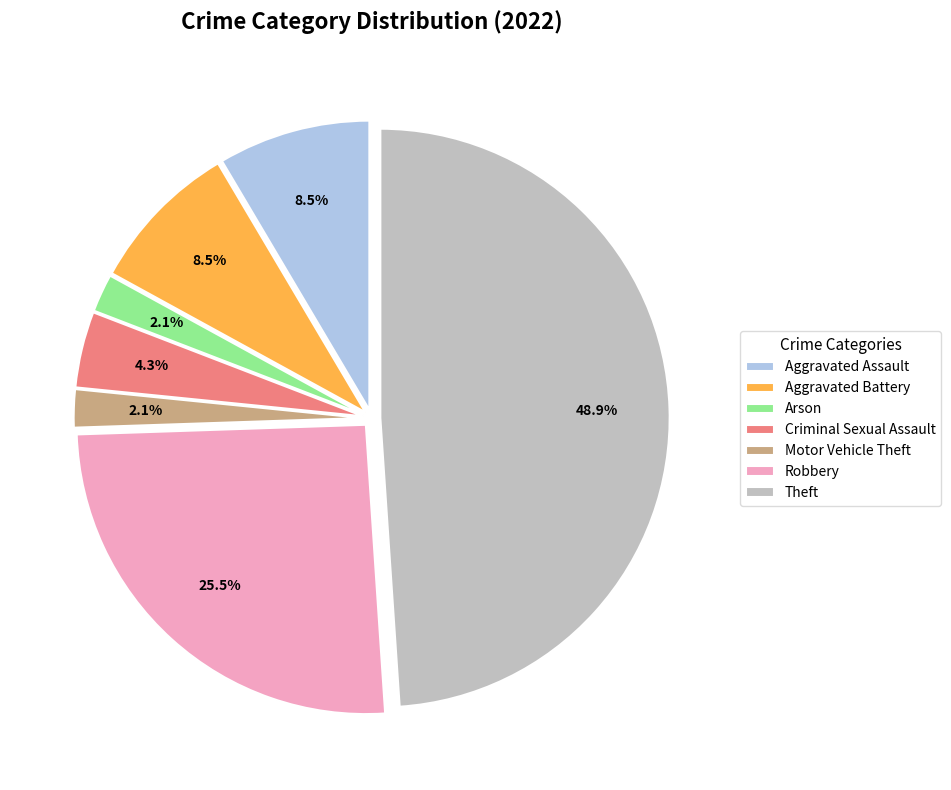

To the nearest percent, what is the average slice percentage?

14%